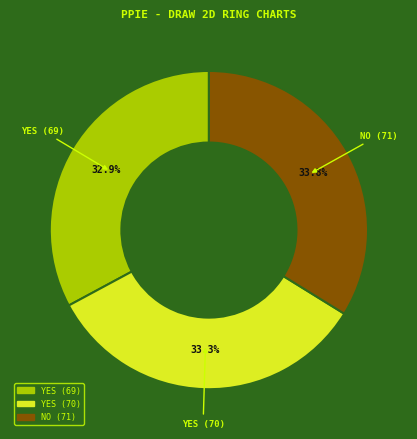

To the nearest percent, what portion does YES (70) represent?

33%